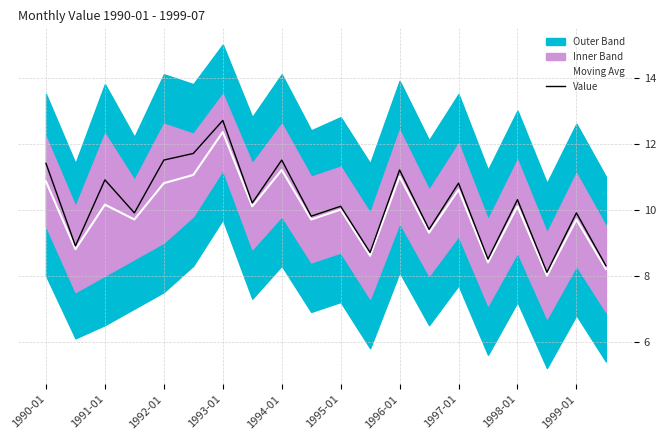

At which label does Moving Avg reach its peak?

1993-01